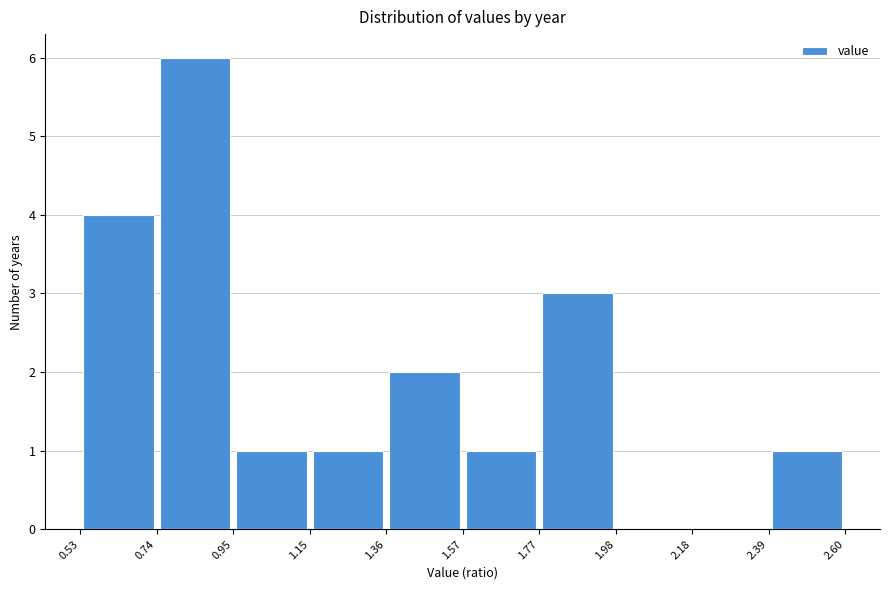

Which range on the x-axis has the tallest bar?

0.74 to 0.95